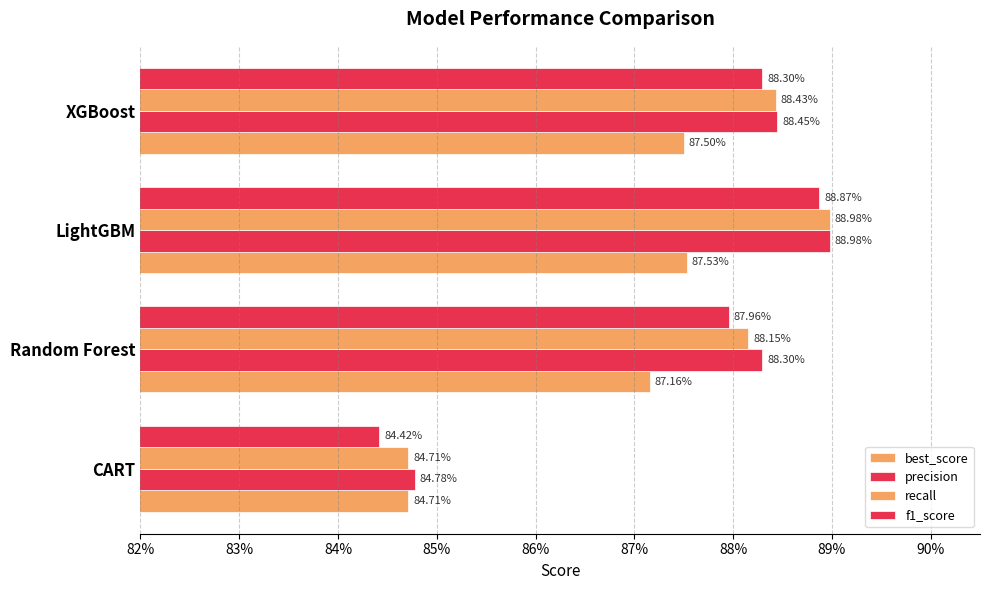

What is the minimum value shown in the chart?

0.8